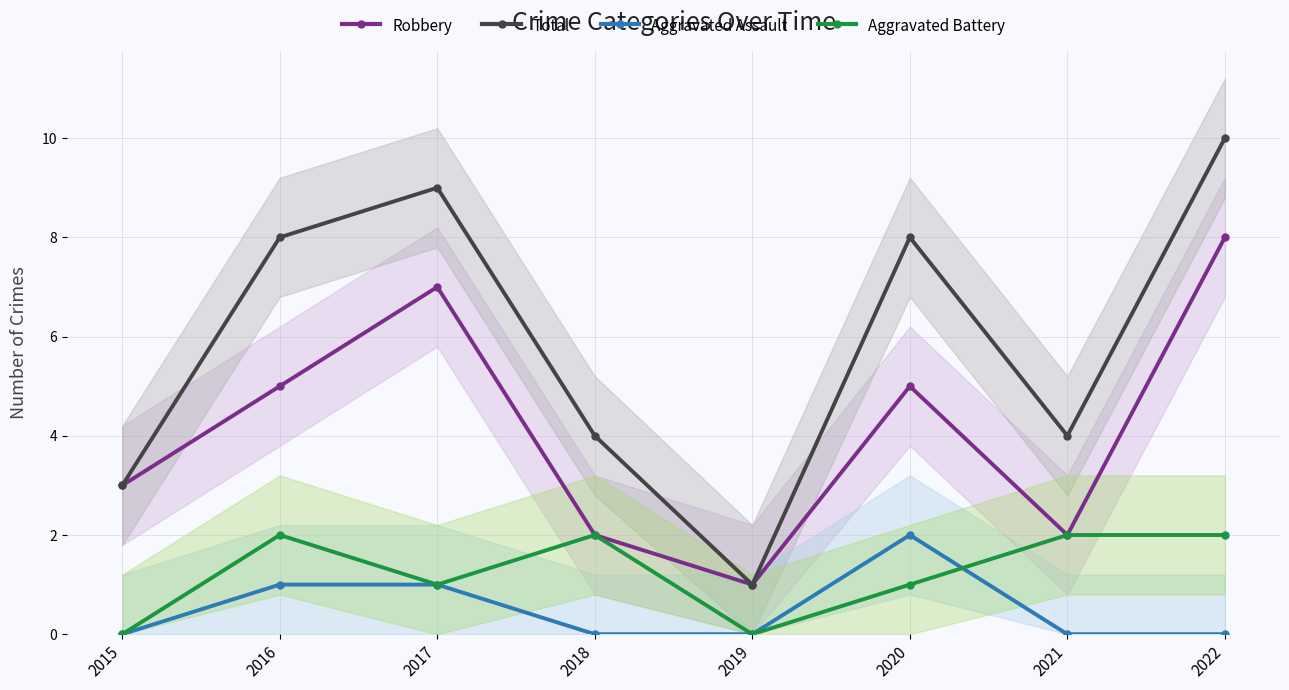

How many interior local peaks does the Total series have?

2